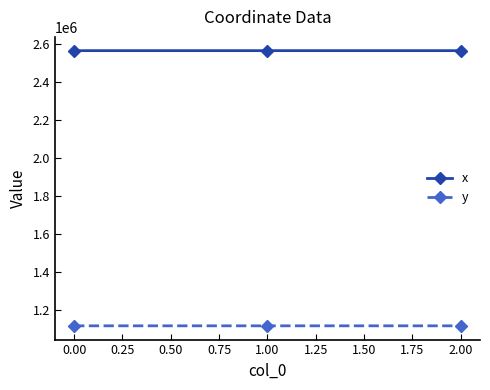

What is the total value across all series at 1.00?

3685152.2